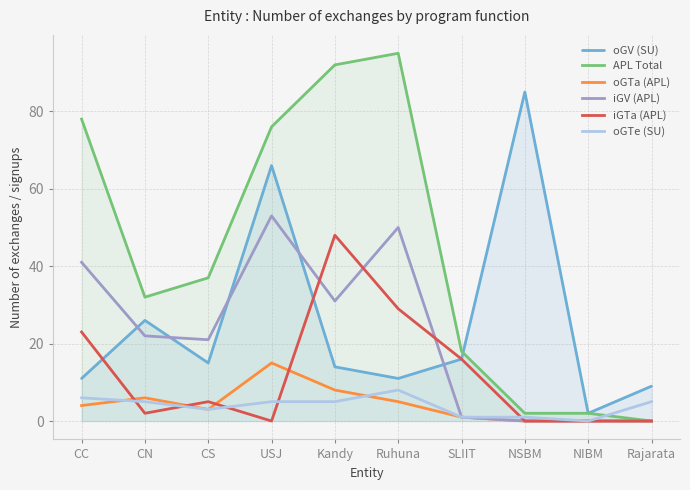

What is the maximum value for oGTa (APL)?

15